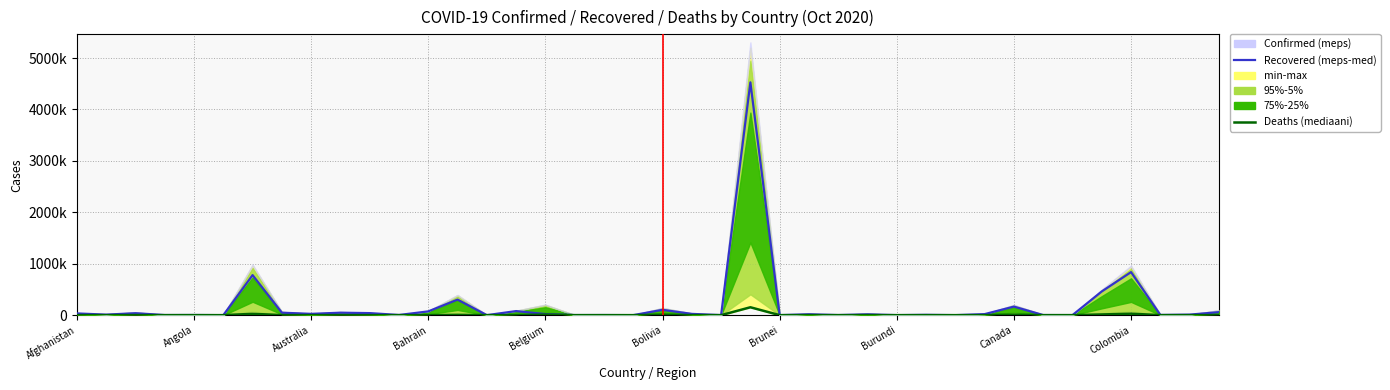

True or false: Recovered (med) and Deaths (mediaani) intersect in this chart.

False